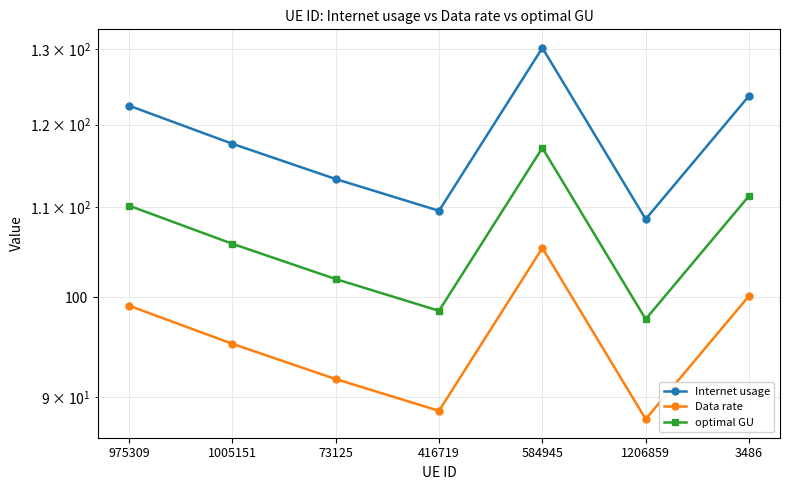

Which category has the lowest value in the Internet usage series?

1206859